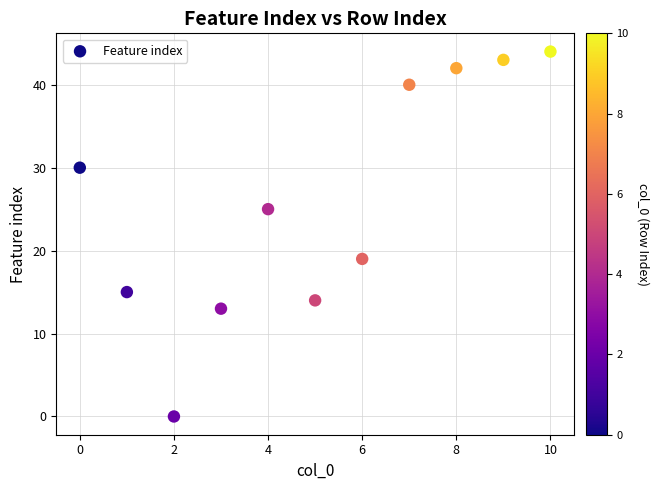

What is the average Y value?

26